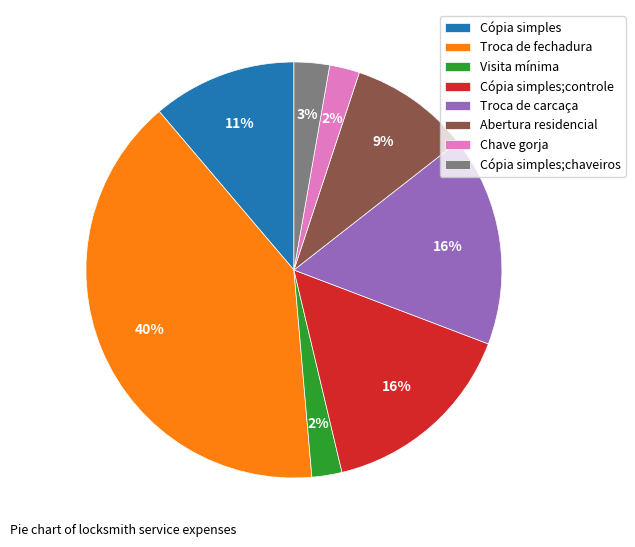

Do Cópia simples and Cópia simples;chaveiros together represent more than half of the pie?

No